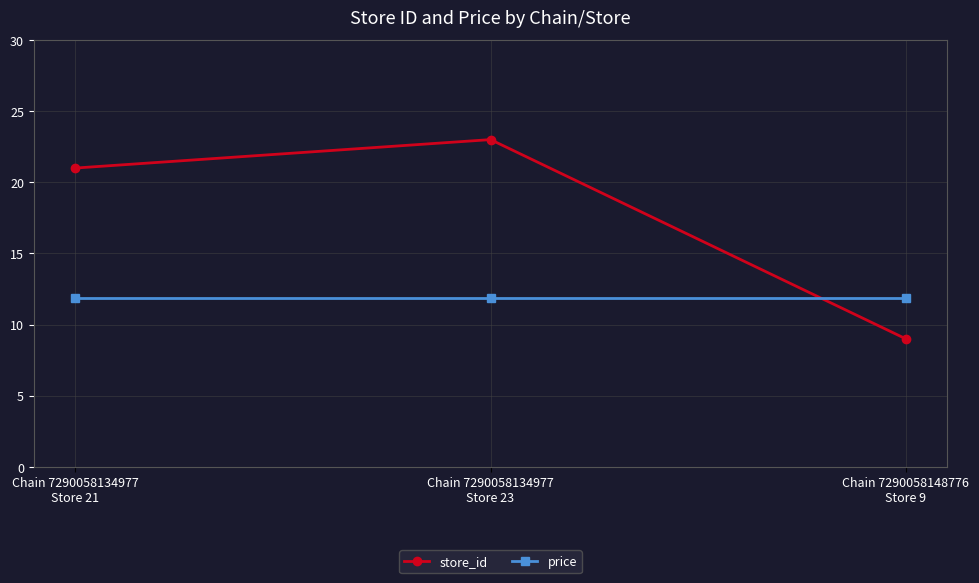

What are all the series names shown in the legend?

store_id, price